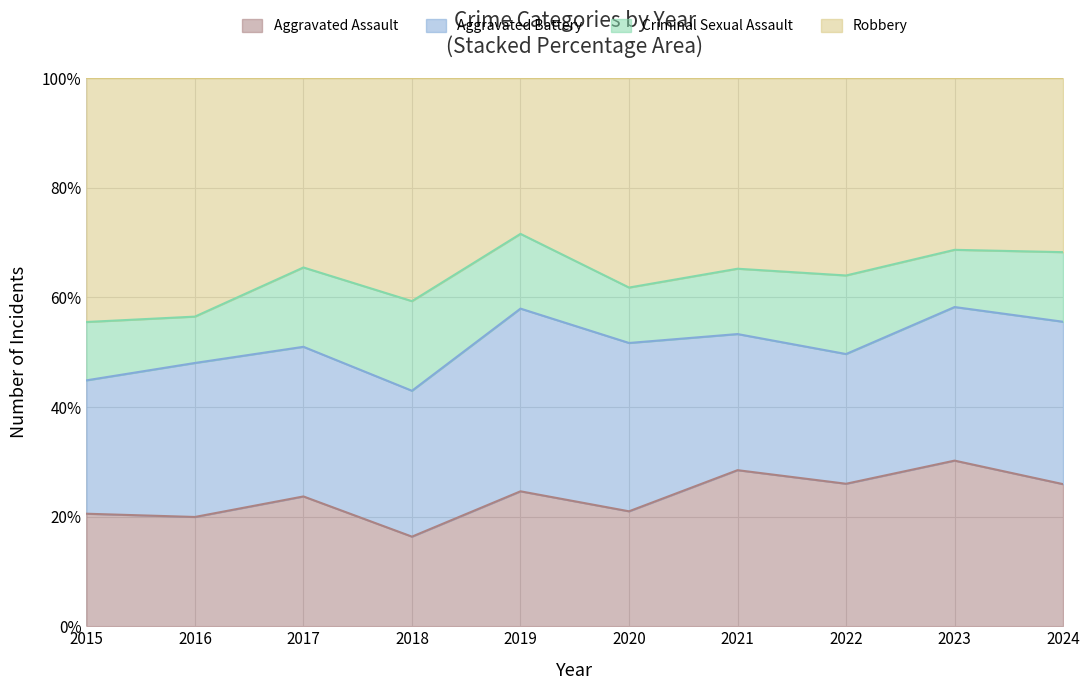

At which category does Aggravated Battery reach its first local peak?

2016